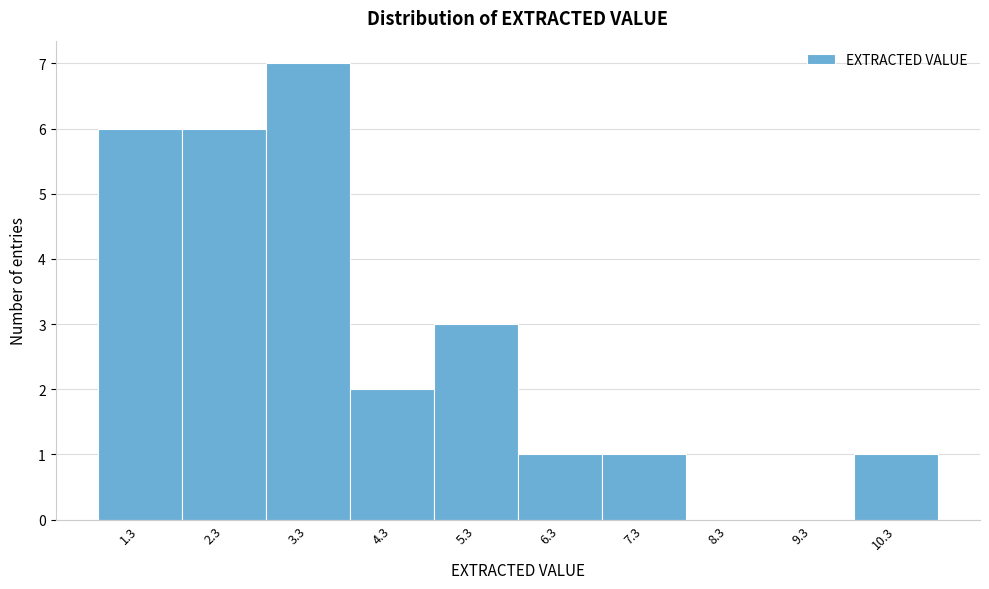

Reading left to right, extract all data points from this chart.

1.3=6	2.3=6	3.3=7	4.3=2	5.3=3	6.3=1	7.3=1	8.3=0	9.3=0	10.3=1